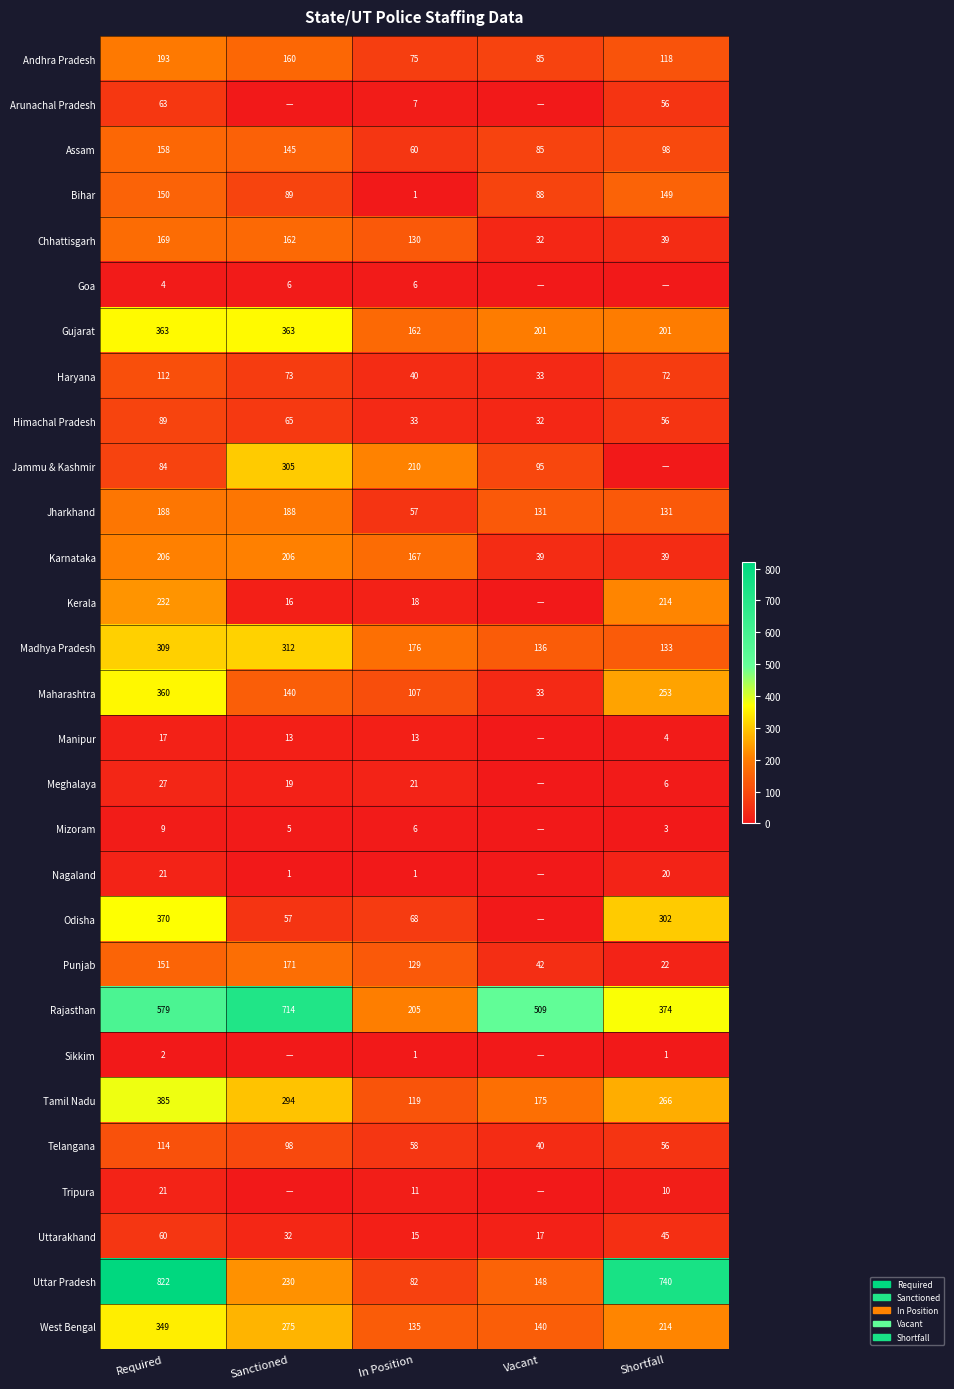

At which label does Tamil Nadu reach its minimum?

In Position